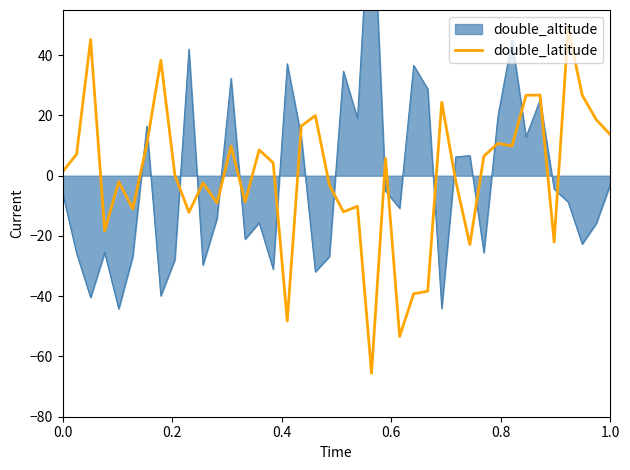

What is the difference between the maximum and minimum values?

114.5